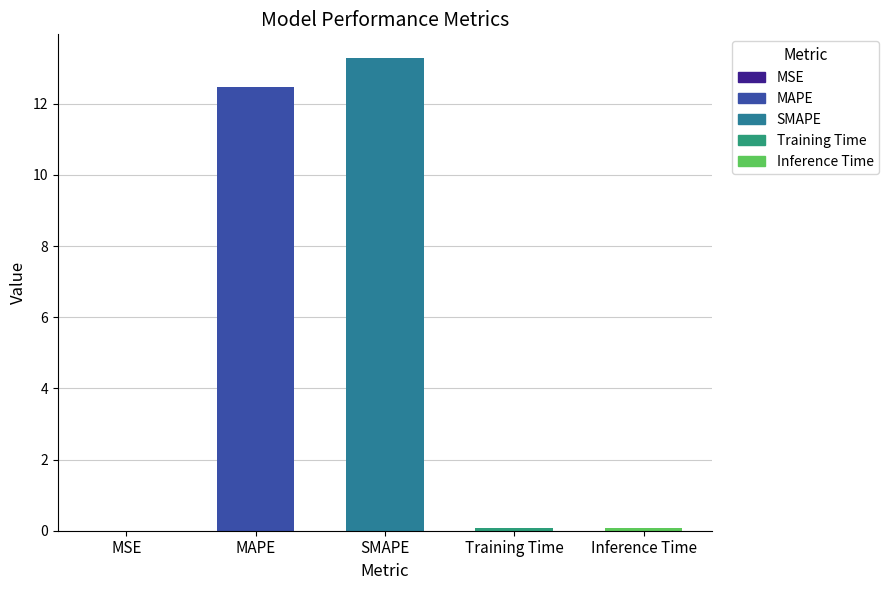

What is the maximum value shown in the chart?

13.3